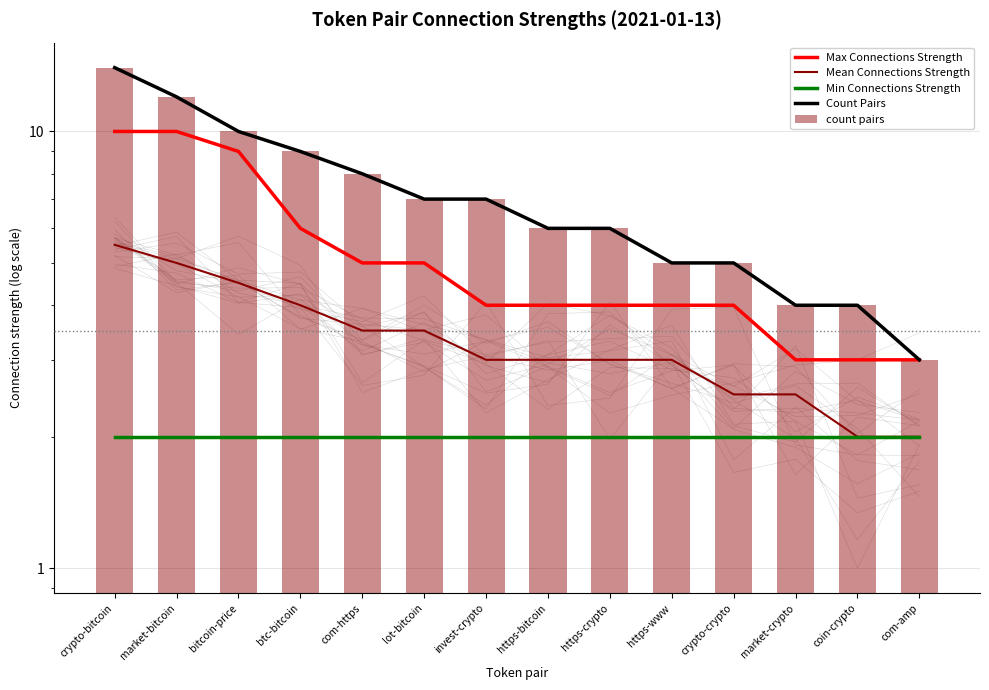

What is the approximate value of Mean Connections Strength at crypto-bitcoin?

5.5